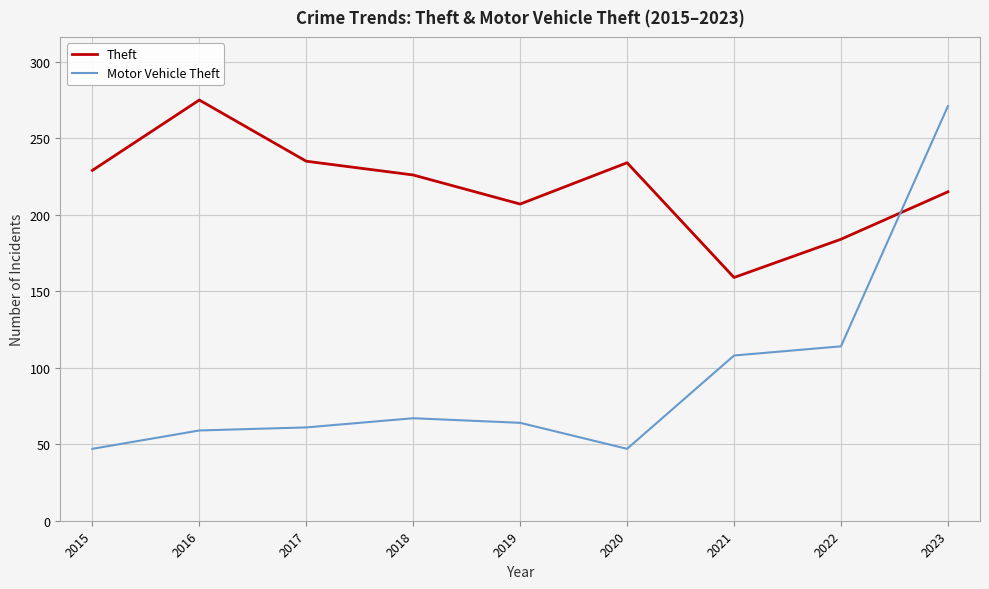

At 2022, list the series in order from smallest to largest.

Motor Vehicle Theft, Theft